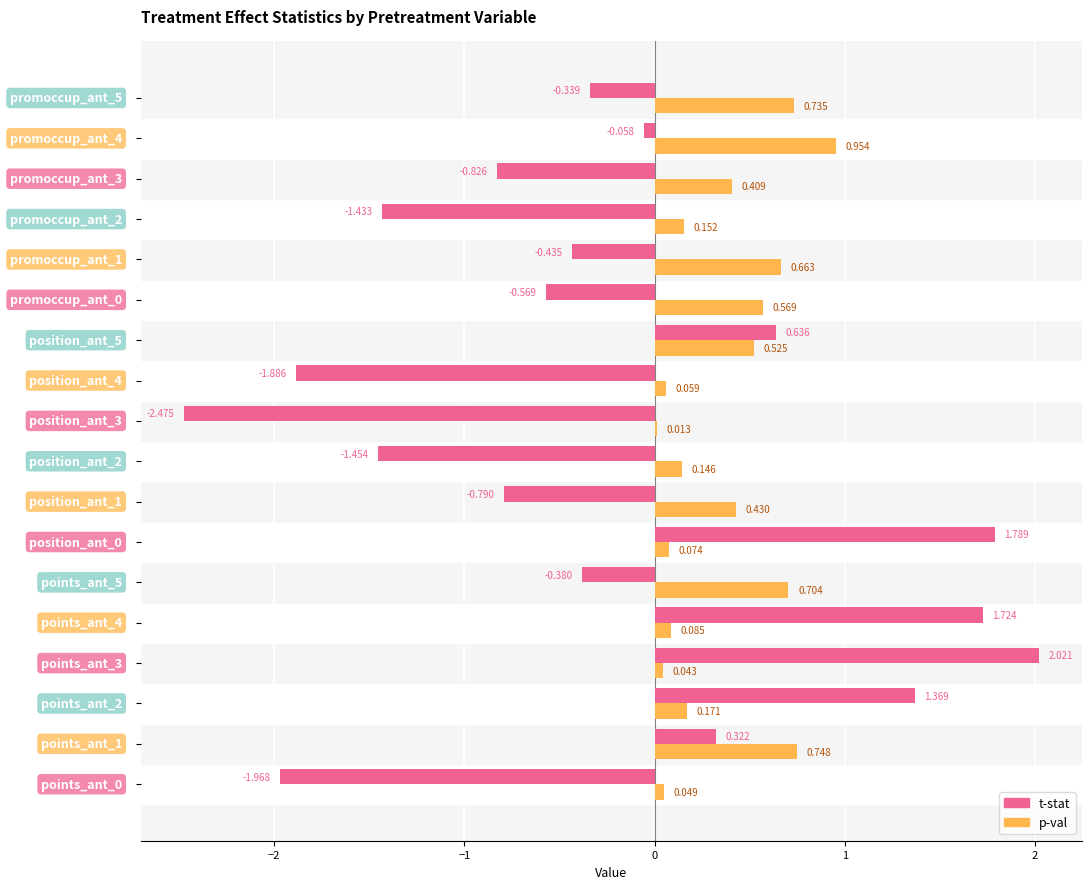

Which series has the largest total across all categories?

p-val